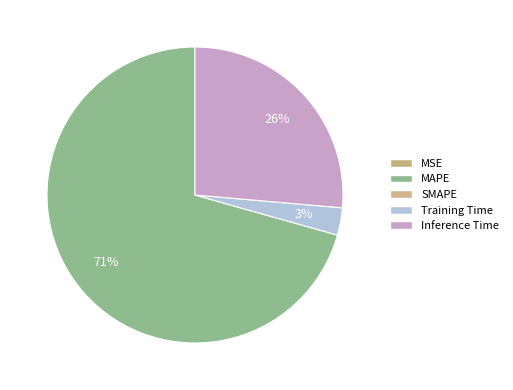

Is there any slice that represents more than half of the pie?

Yes